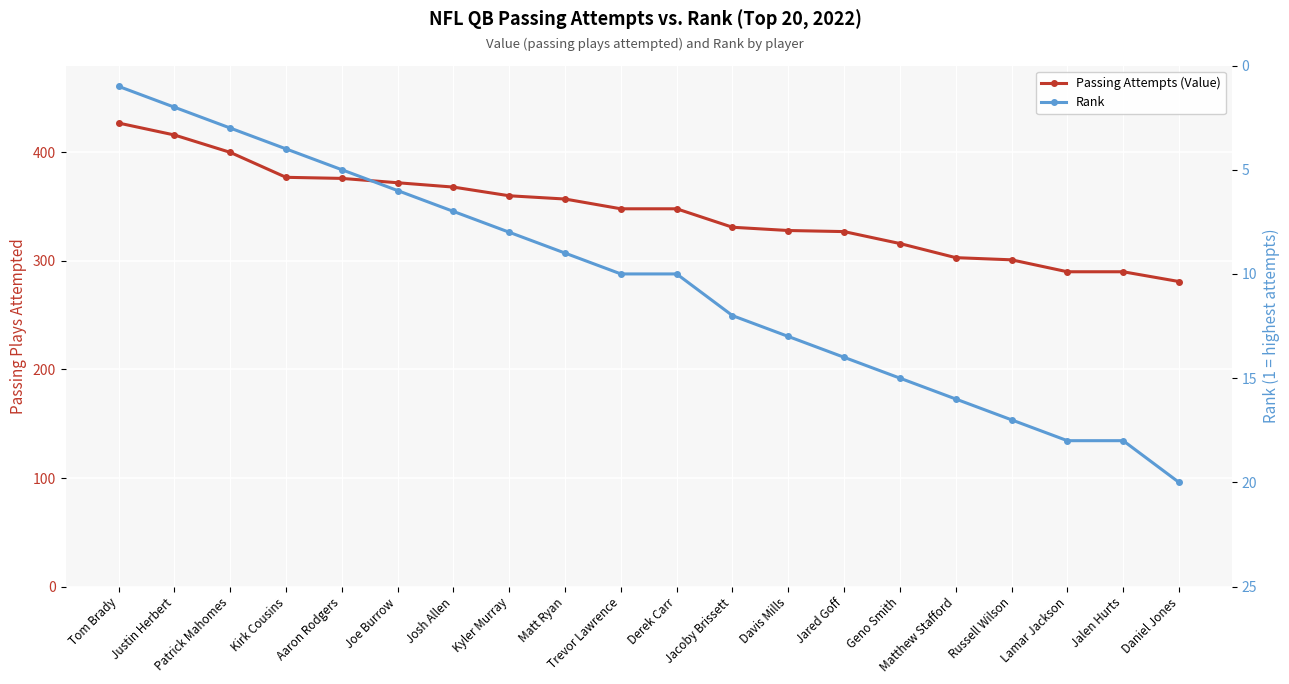

Which category has the lowest value in the Passing Attempts (Value) series?

Daniel Jones